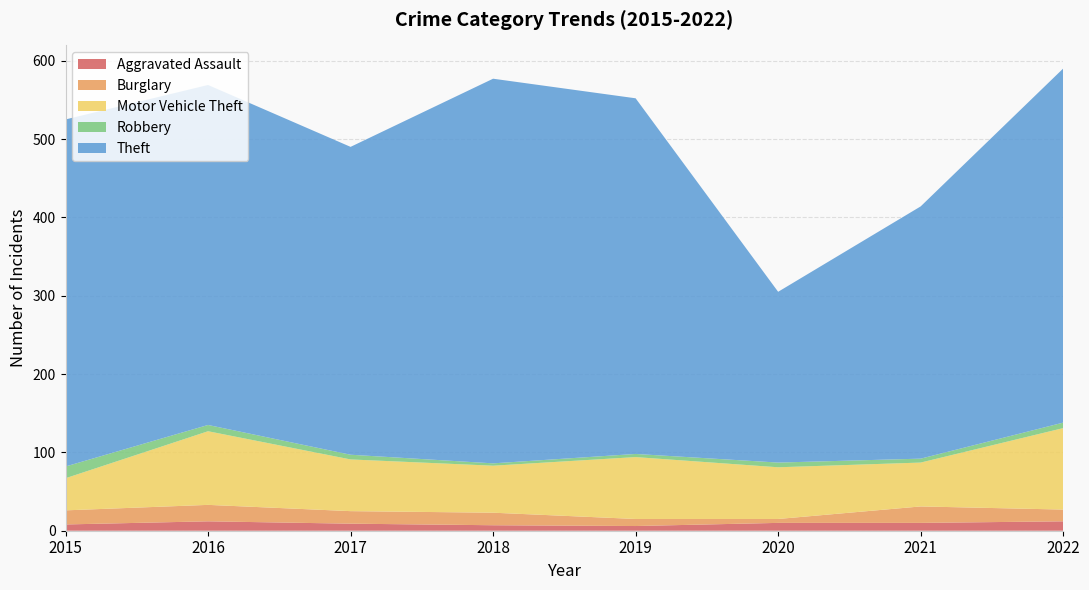

Reading right to left, what are all the values shown in this chart?

Aggravated Assault: 12	10	10	6	7	9	12	8
Burglary: 15	21	5	9	16	16	21	18
Motor Vehicle Theft: 104	56	66	79	60	66	94	41
Robbery: 7	5	6	4	3	6	8	15
Theft: 452	322	218	454	491	393	434	443